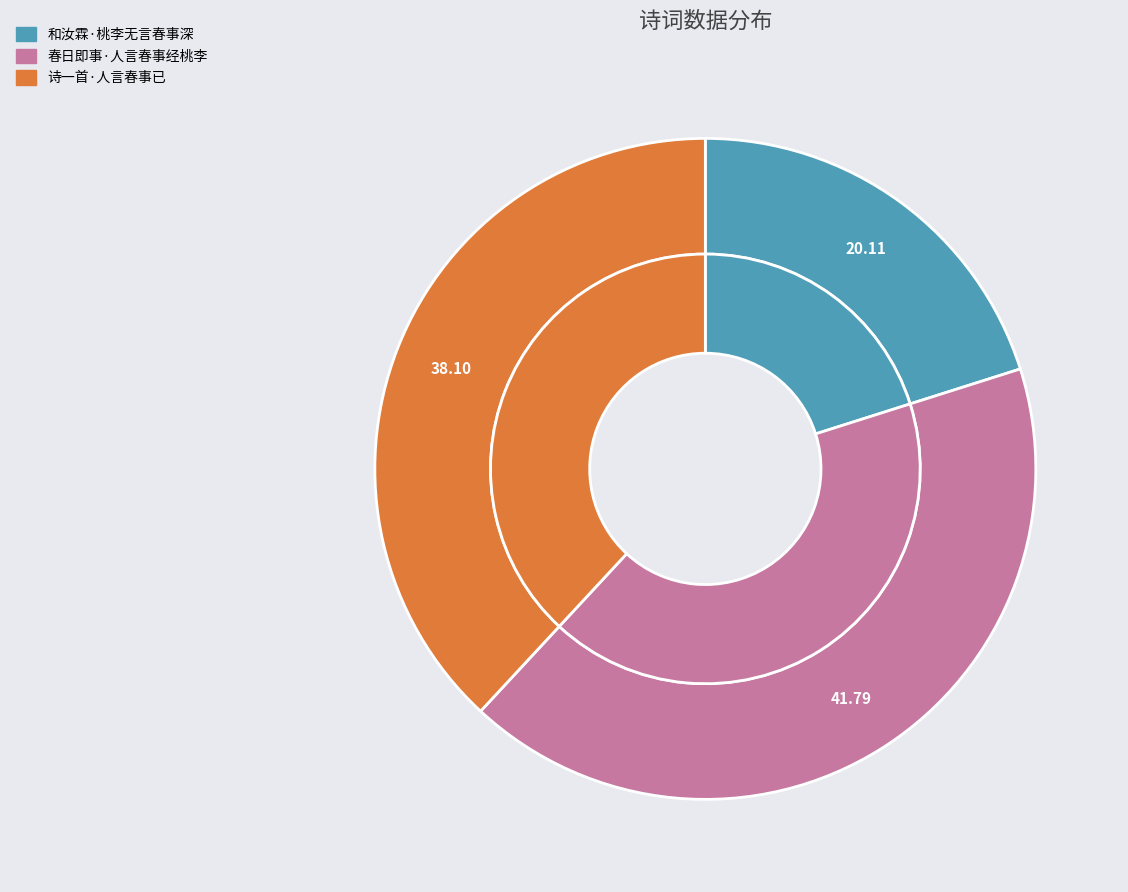

Which category has the biggest portion of the pie?

春日即事·人言春事经桃李